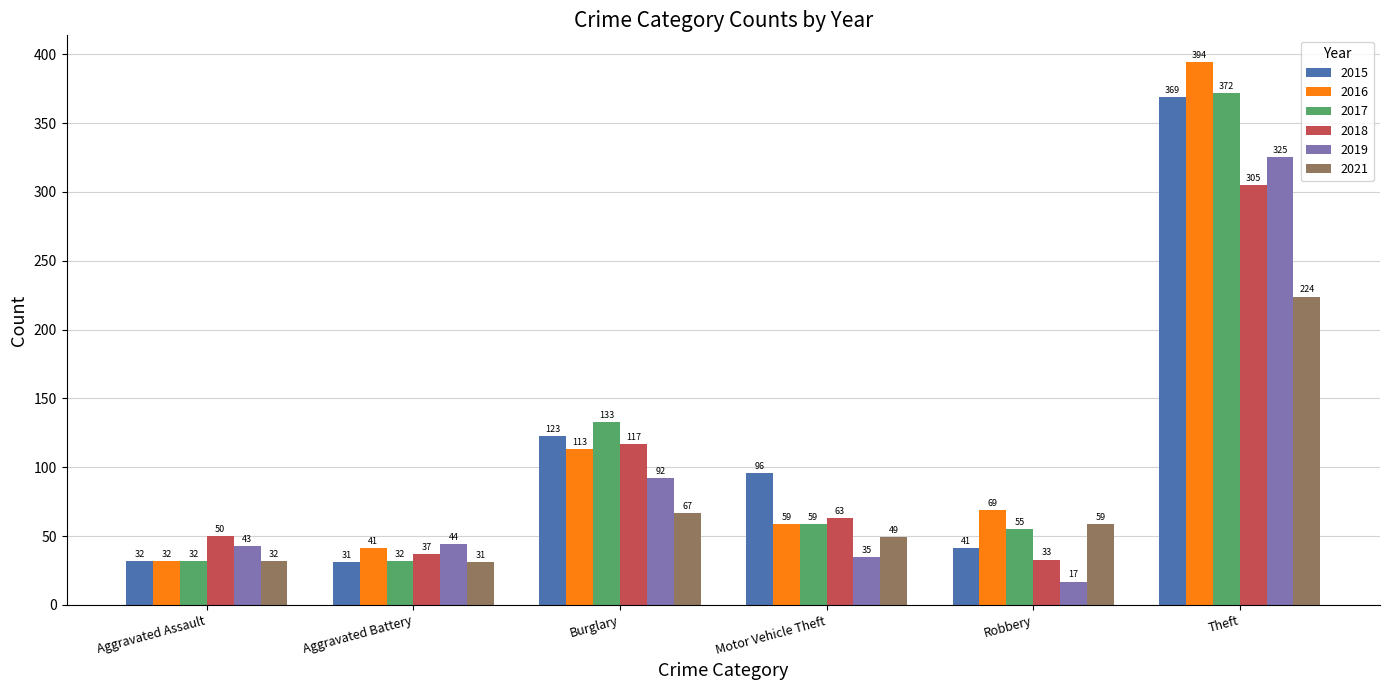

List the labels in order of 2015 value, largest first.

Theft, Burglary, Motor Vehicle Theft, Robbery, Aggravated Assault, Aggravated Battery